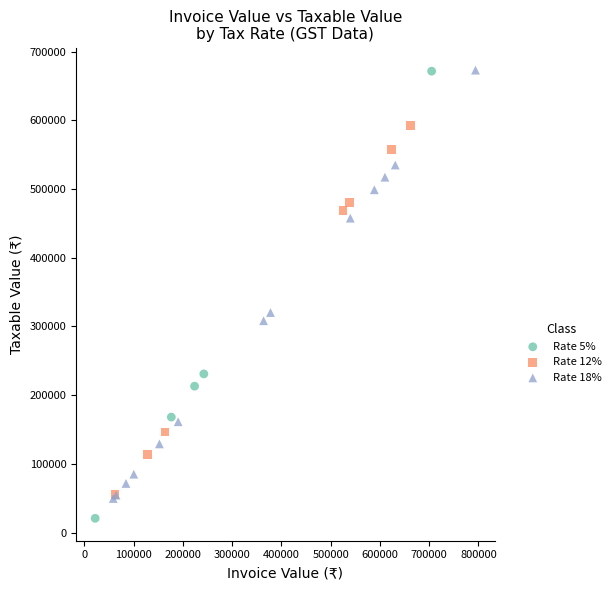

Which series contains the lowest Y value?

Rate 5%